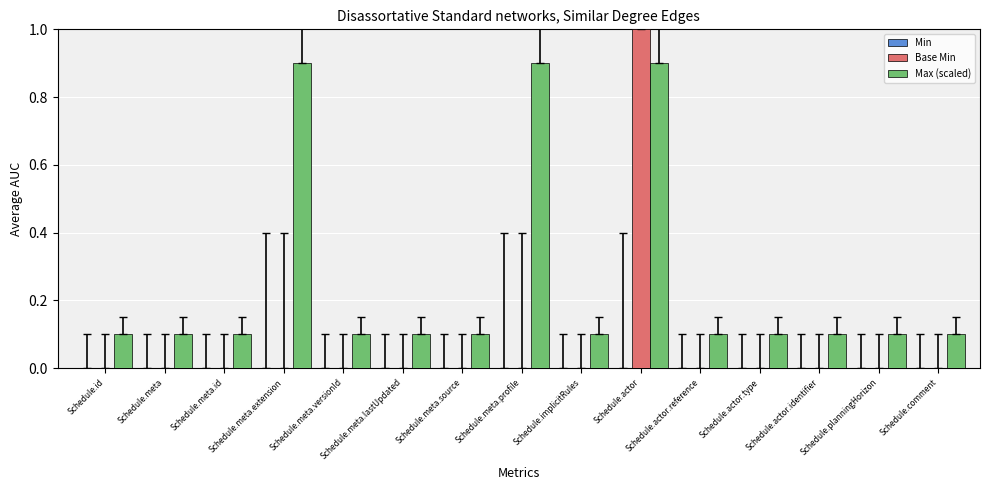

What is the sum of all Base Min values?

1.0